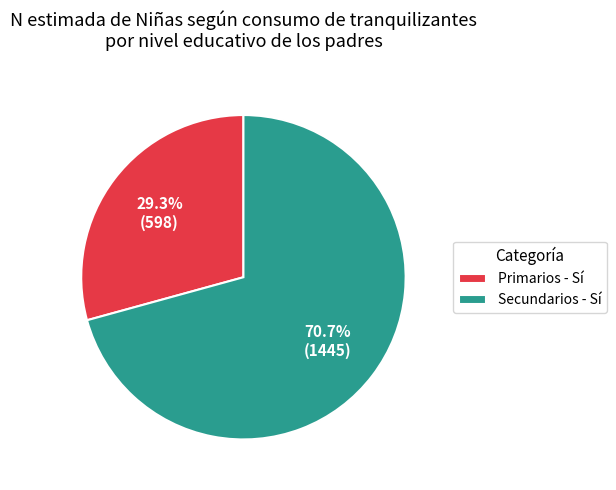

How much of the chart is everything except Primarios - Sí?

70.7%